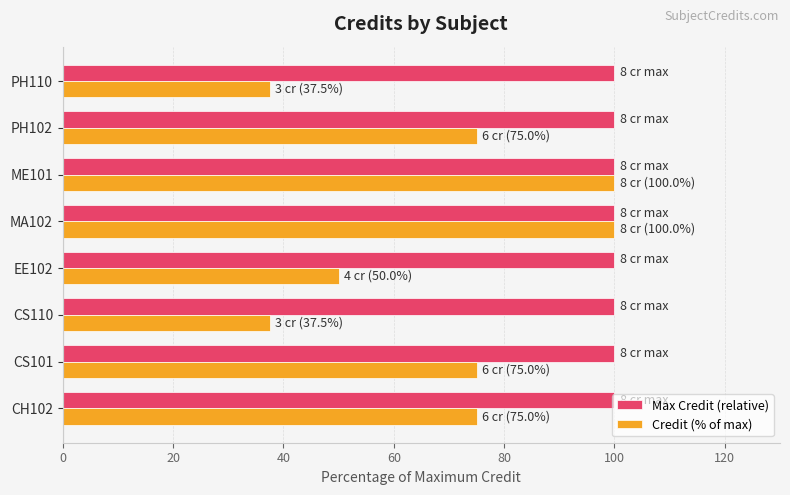

How many data points does each series have?

8